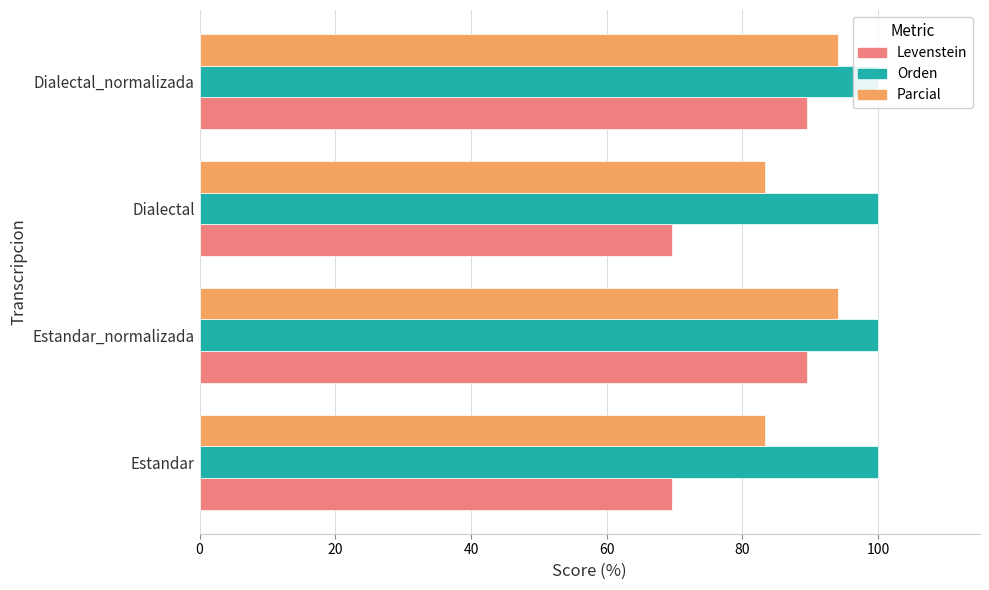

How many bars are there in total?

12